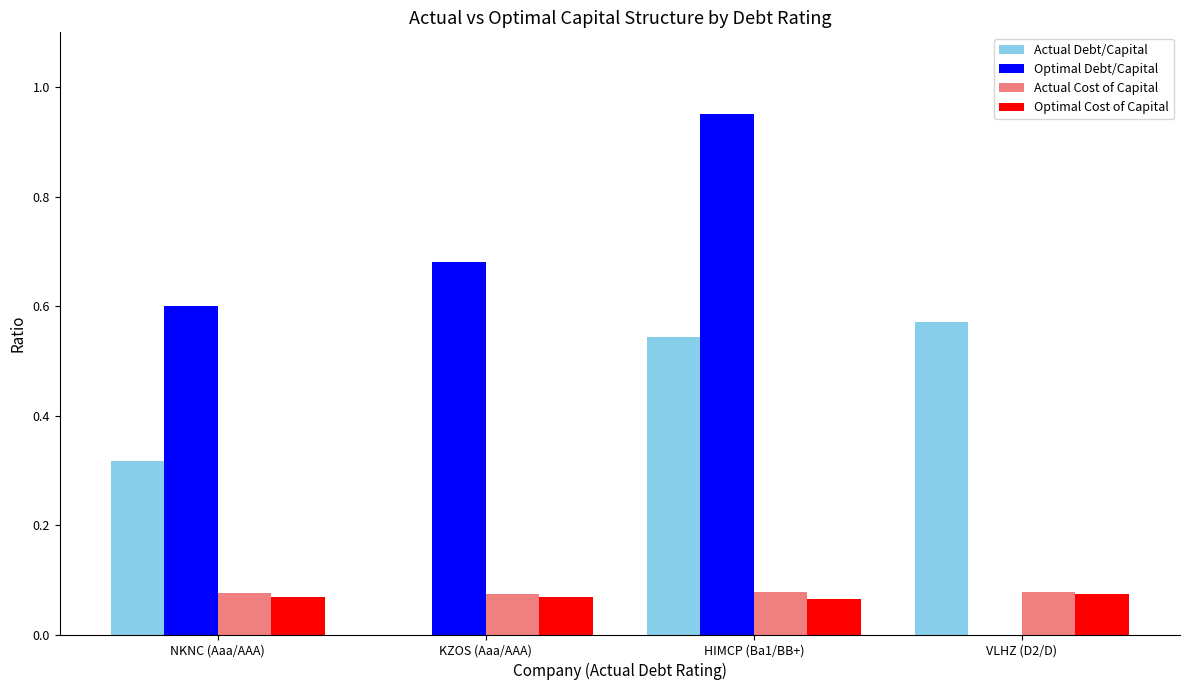

At which label does Optimal Debt/Capital reach its peak?

HIMCP (Ba1/BB+)